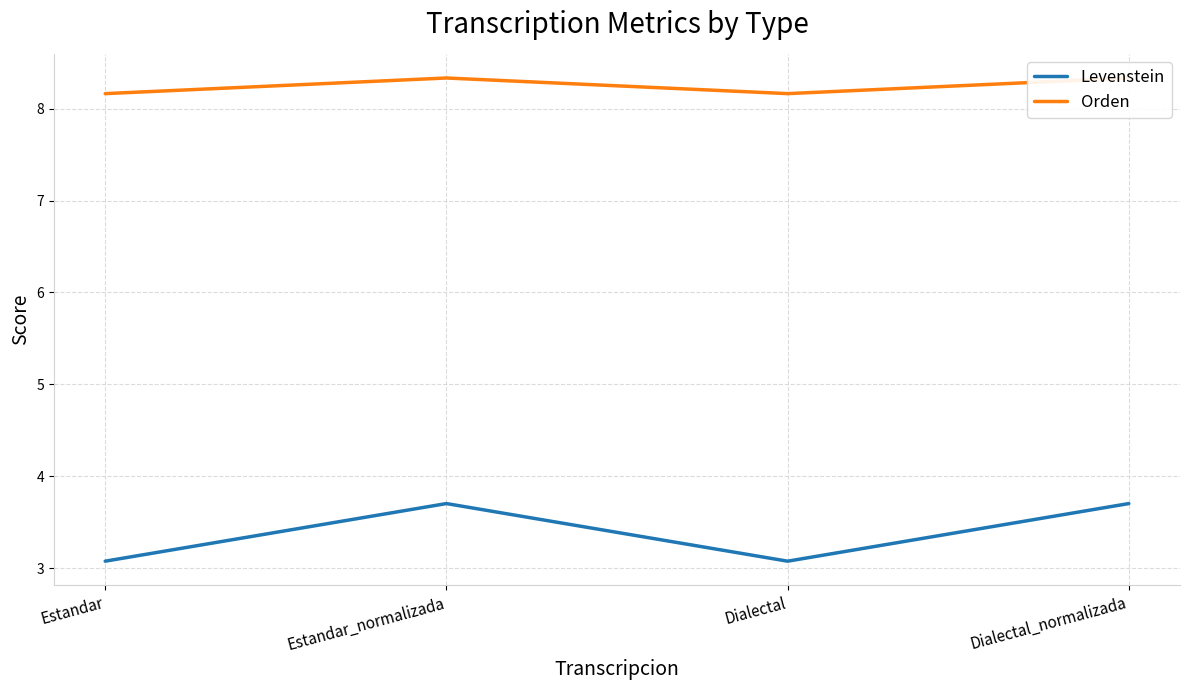

At which label does Levenstein reach its peak?

Estandar_normalizada